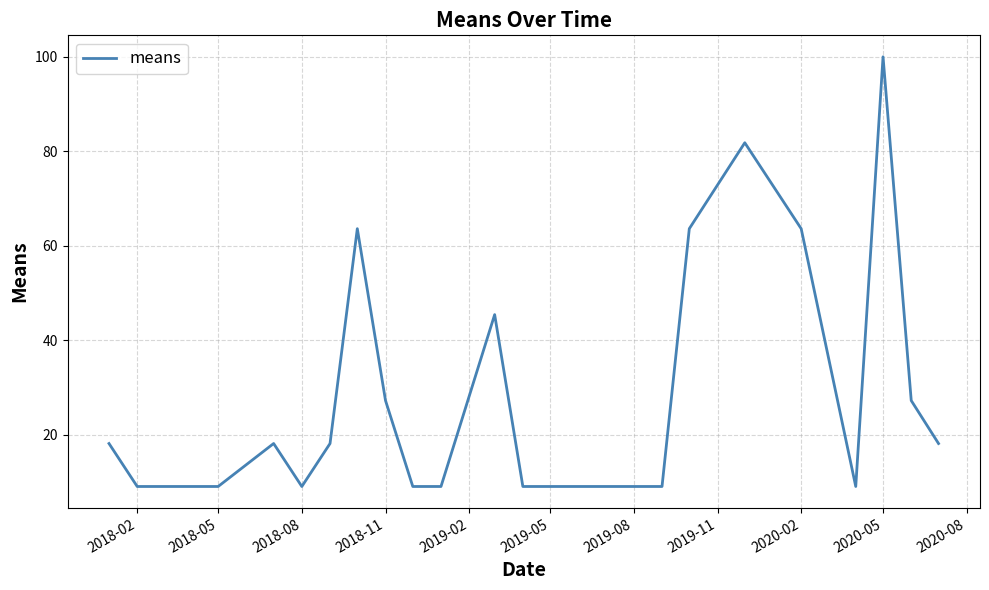

What is the greatest value displayed?

100.0